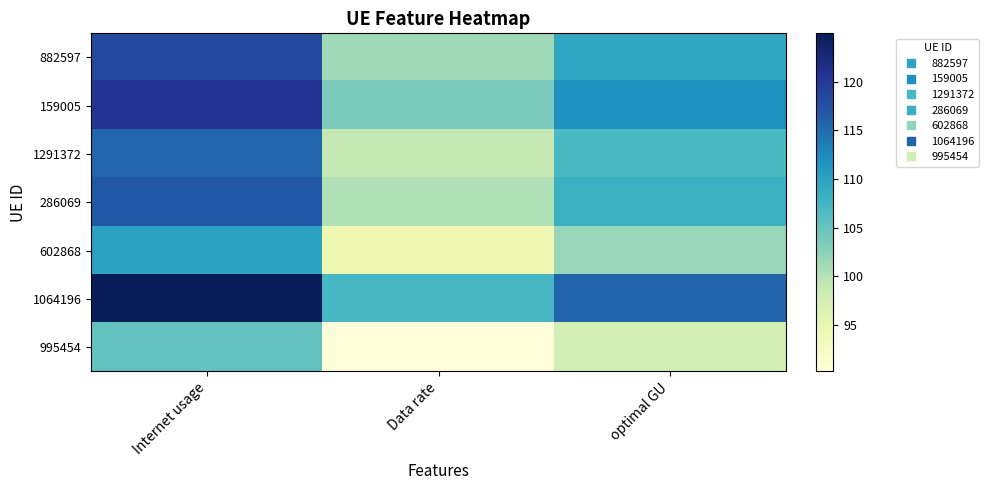

At how many categories does at least one series exceed 107?

3